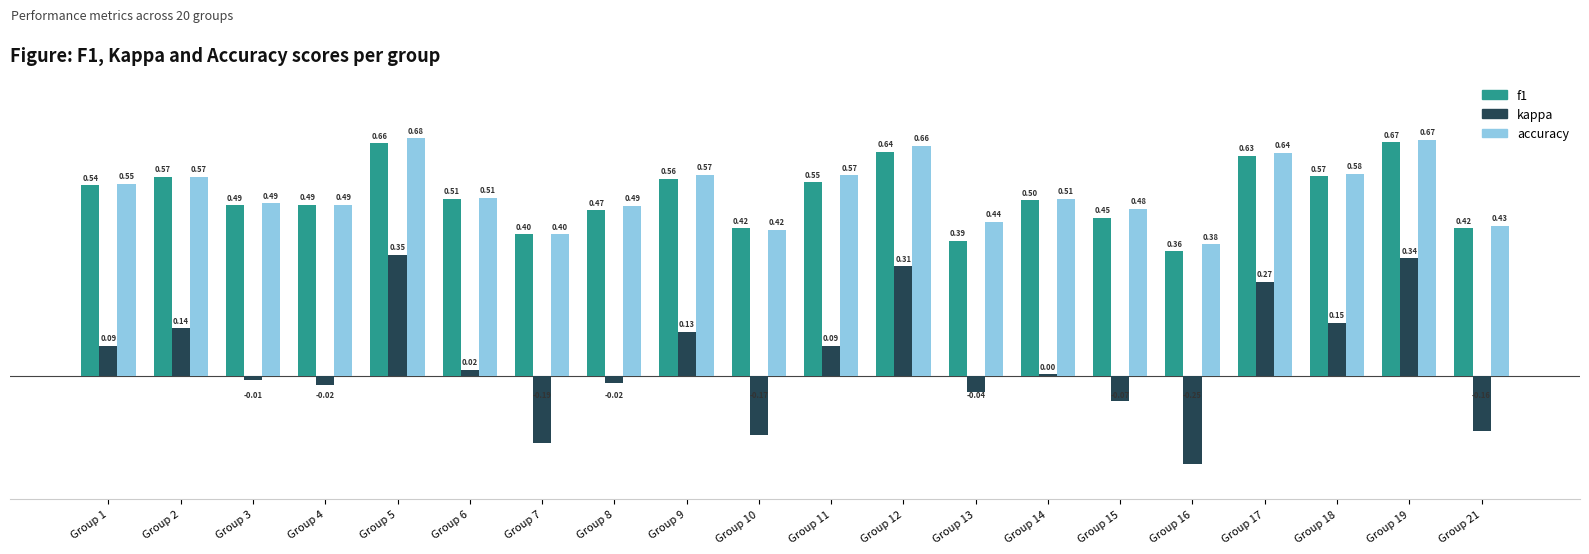

Which series changed the most between Group 6 and Group 13?

f1